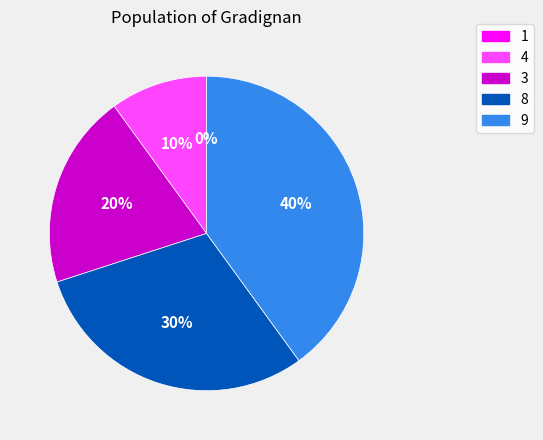

Which category has the biggest portion of the pie?

9